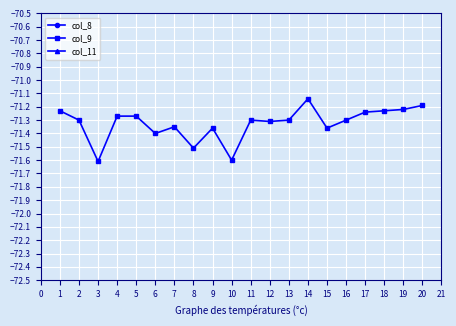

True or false: col_9 has a value of -71.3 at 12.

True